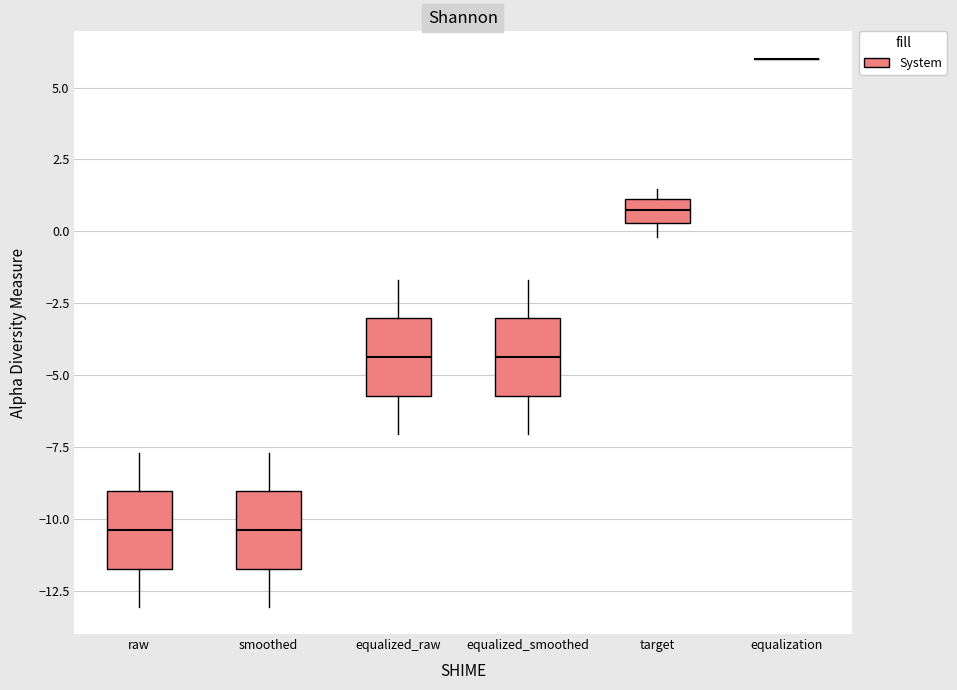

Reading left to right, transcribe this box plot: for each box, give where its median line is, the range the box spans, and where its two whiskers end, as read against the y-axis. The values are not printed on the chart, so give them approximately, as read against the axis.

raw: median -10.5, box -11.5 to -9.0, whiskers -13.0 to -7.5
smoothed: median -10.5, box -11.5 to -9.0, whiskers -13.0 to -7.5
equalized_raw: median -4.5, box -5.5 to -3.0, whiskers -7.0 to -1.5
equalized_smoothed: median -4.5, box -5.5 to -3.0, whiskers -7.0 to -1.5
target: median 1.0 (inside the box), box 0.5 to 1.0, whiskers 0.0 to 1.5
equalization: box collapsed to a line at 6.0, whiskers 6.0 to 6.0